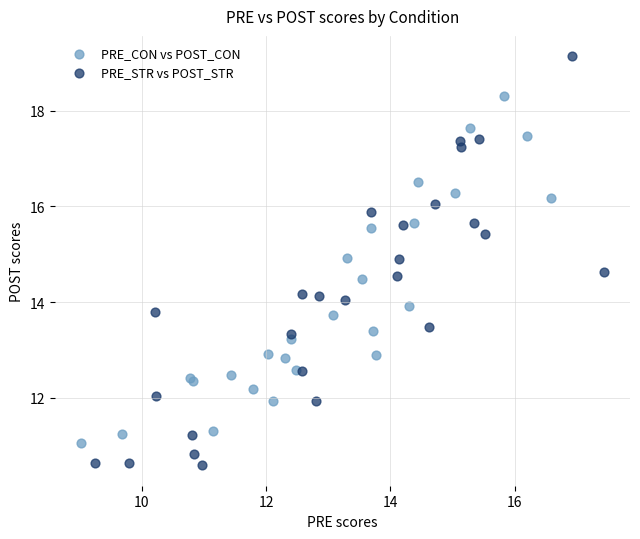

Which series reaches the minimum Y coordinate?

PRE_STR vs POST_STR